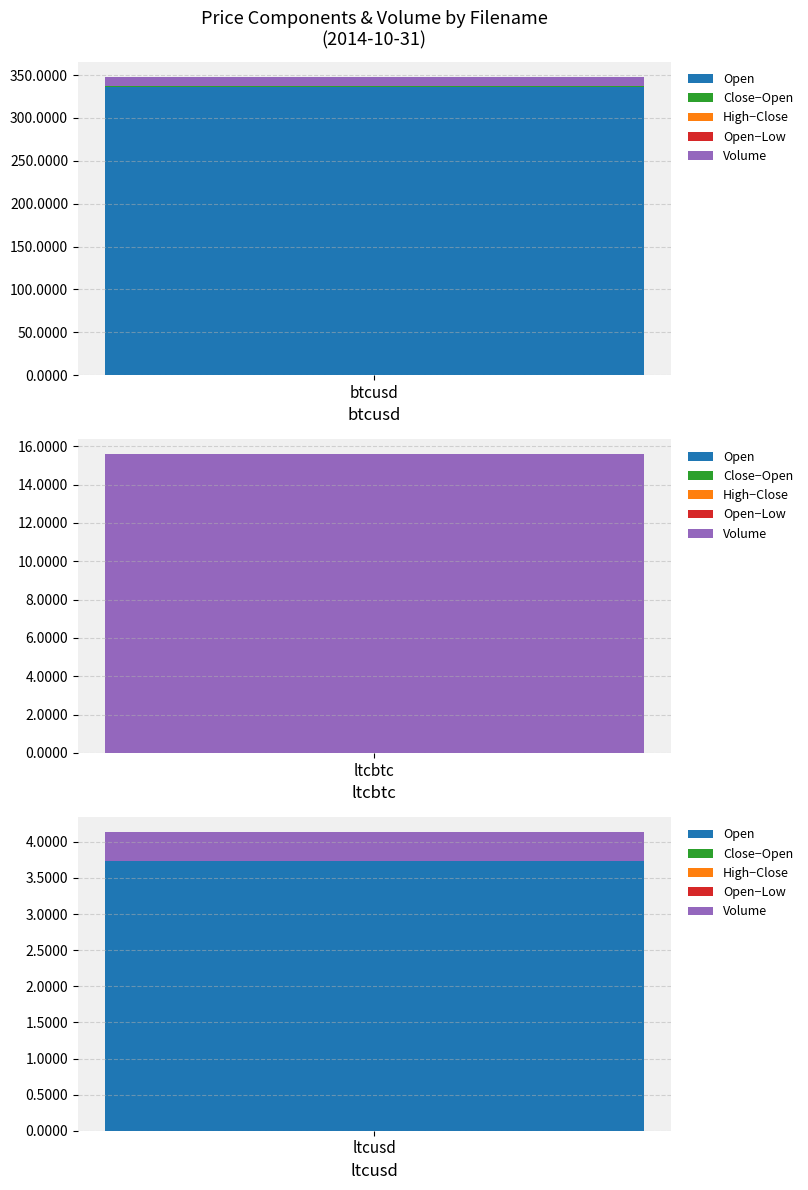

The value of high at btcusd is 336.8. True or false?

True